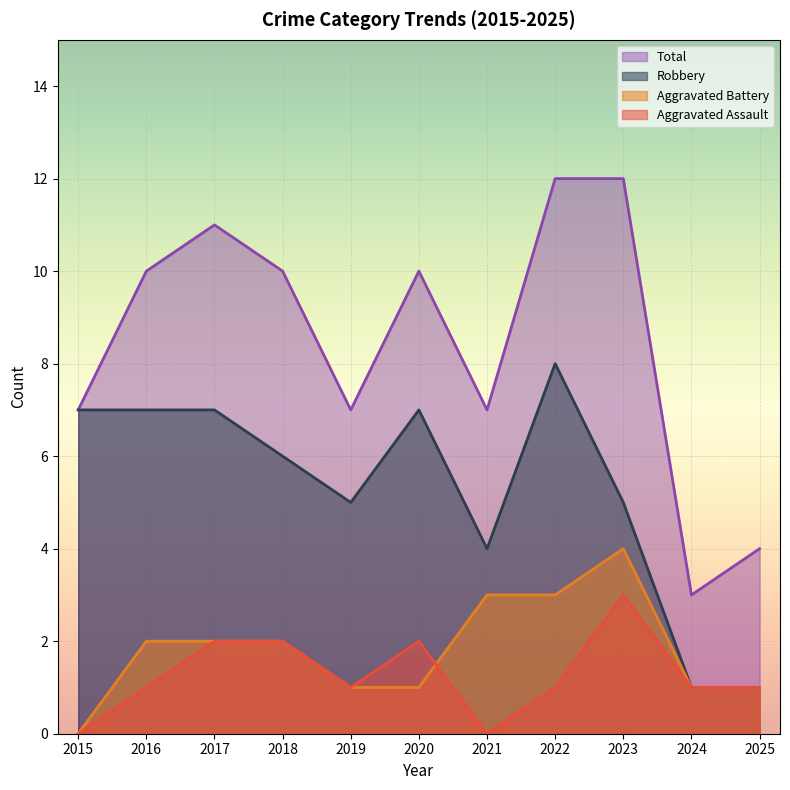

How many values in the Aggravated Battery series are below 2?

5